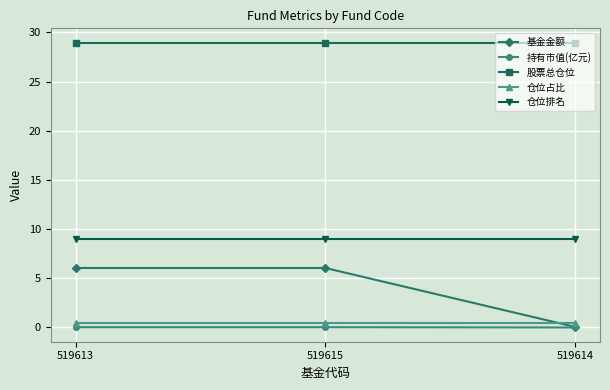

Which series has the largest range (max minus min)?

基金金额